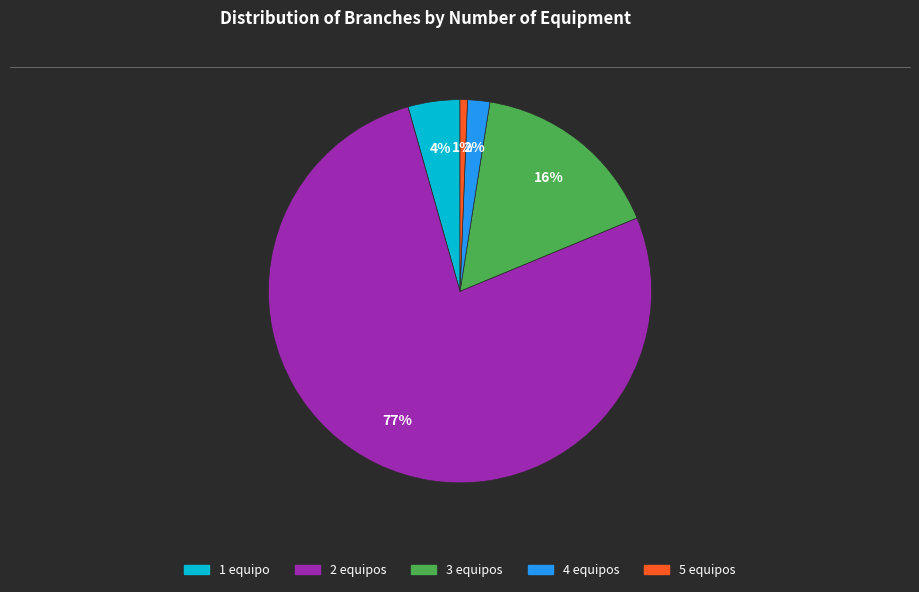

What is the majority slice?

2 equipos